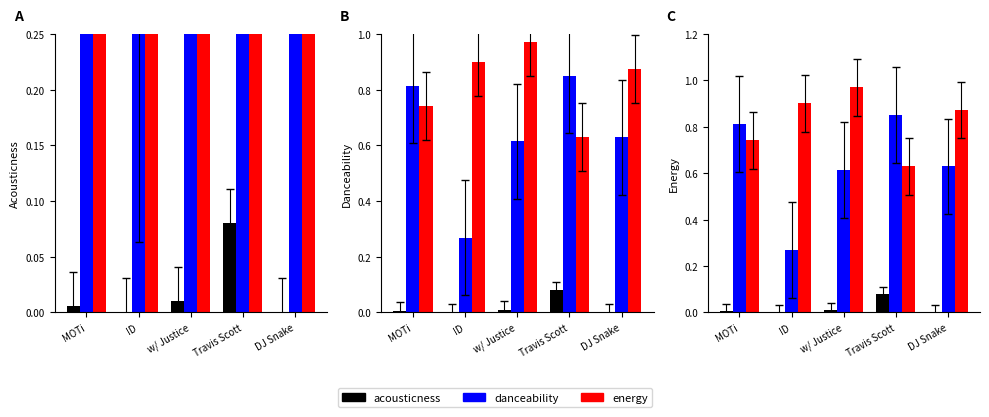

Reading left to right, transcribe all the data shown in this chart.

acousticness: 0.0	0.0	0.0	0.1	0.0
danceability: 0.8	0.3	0.6	0.8	0.6
energy: 0.7	0.9	1.0	0.6	0.9